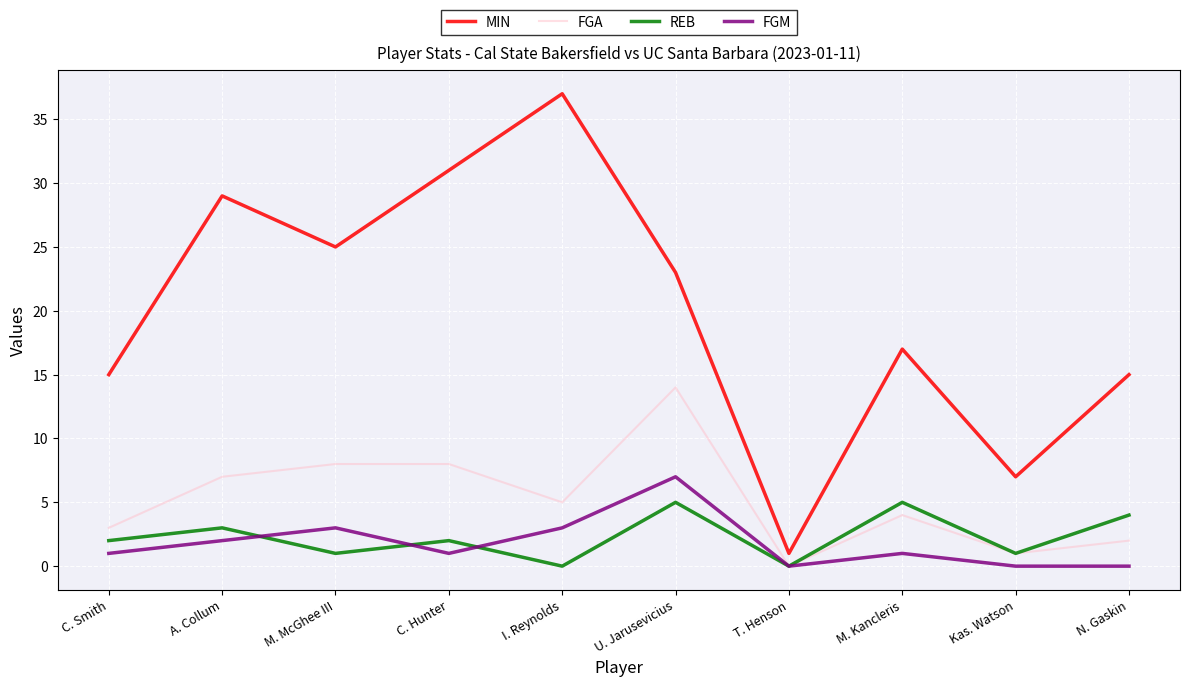

True or false: REB has a value of 0 at I. Reynolds.

True